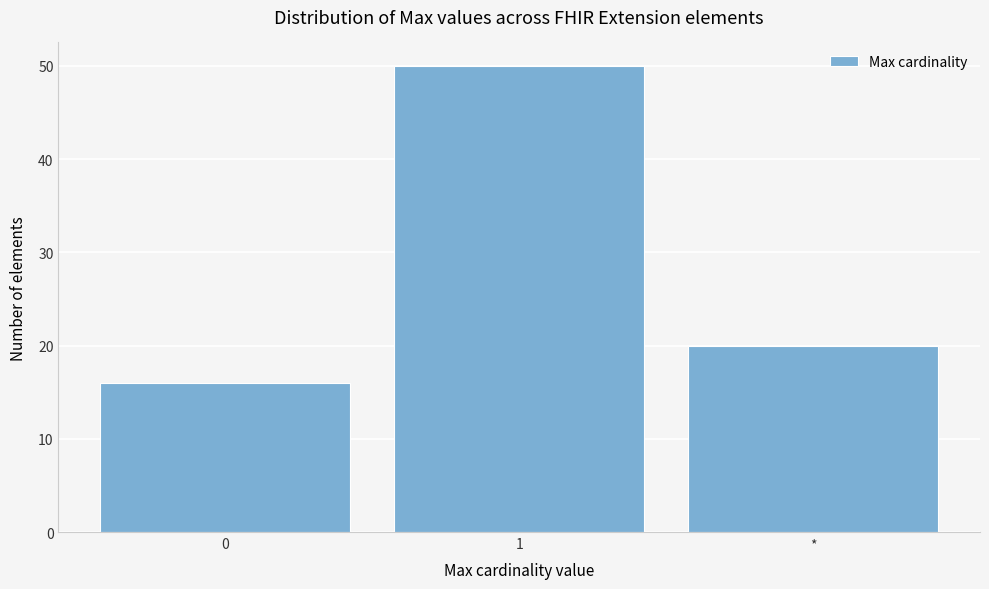

Reading left to right, extract all data points from this chart.

16	50	20